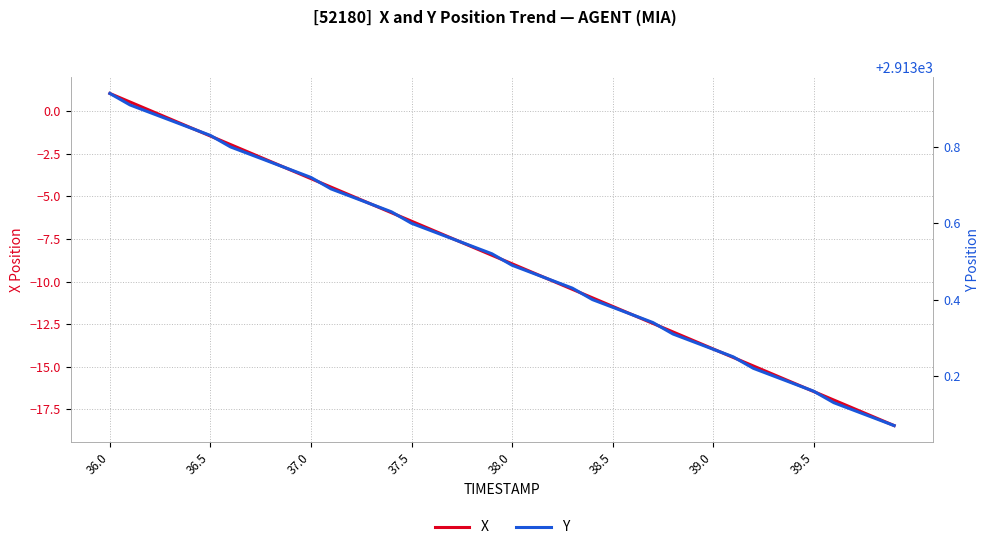

What is the maximum value for X?

1.0